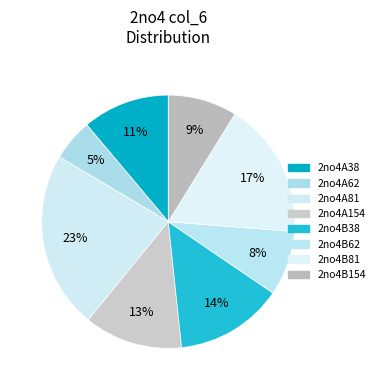

Count the number of slices in the pie.

8